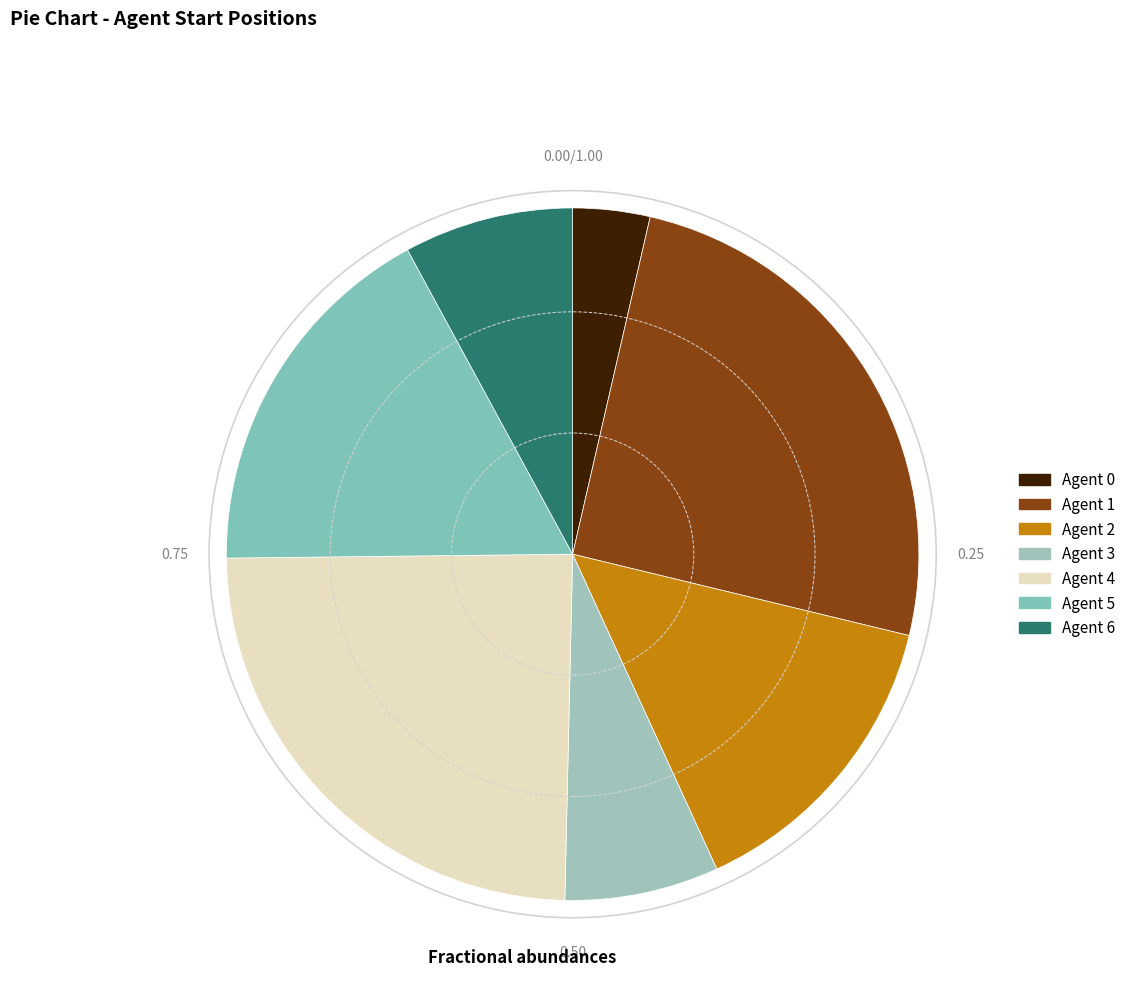

How many slices are in this pie chart?

7